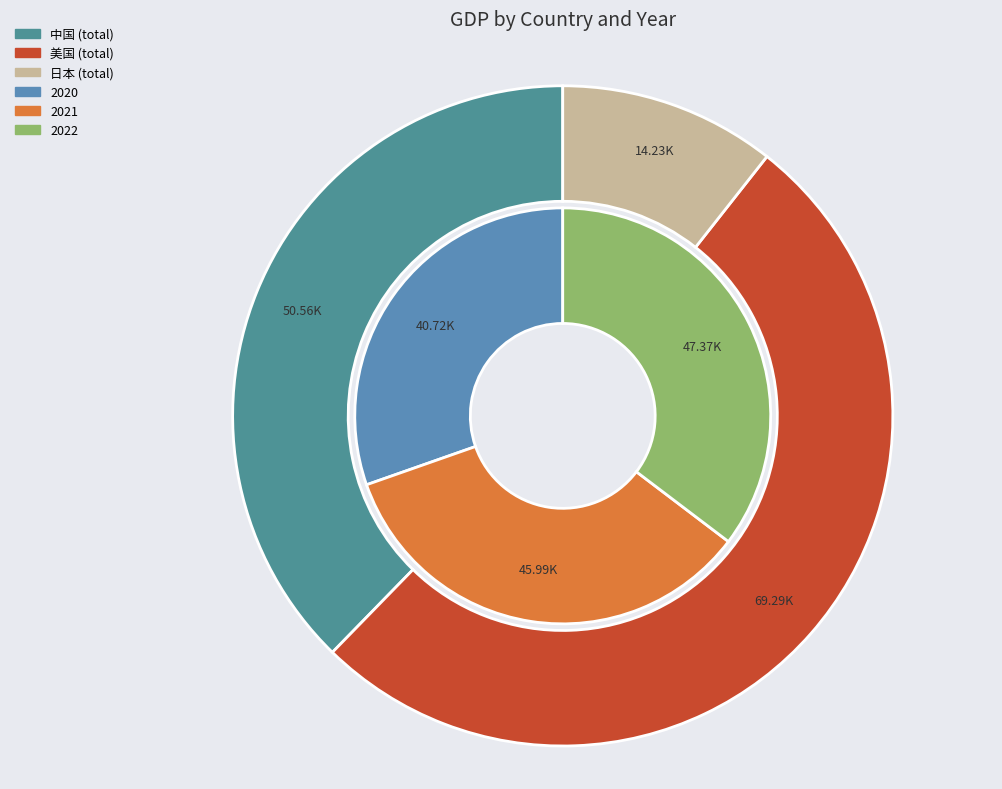

Does 2020 represent more than half of the total?

No